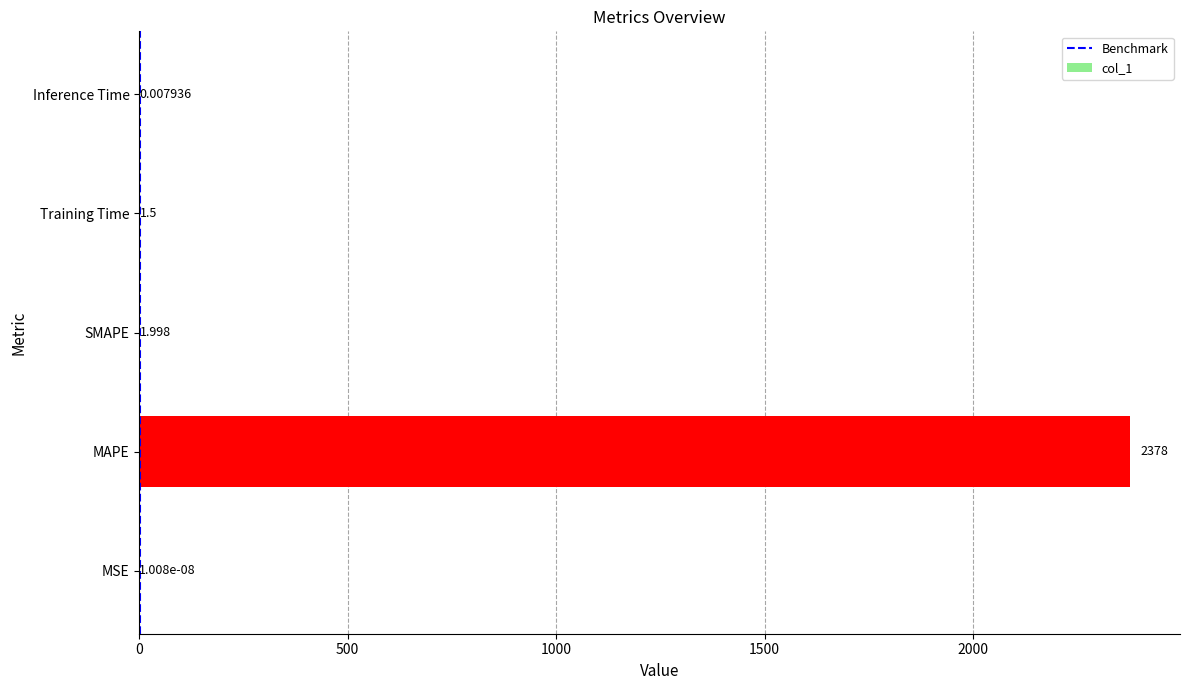

What is the ratio of the value at MAPE to the value at SMAPE?

1189.9